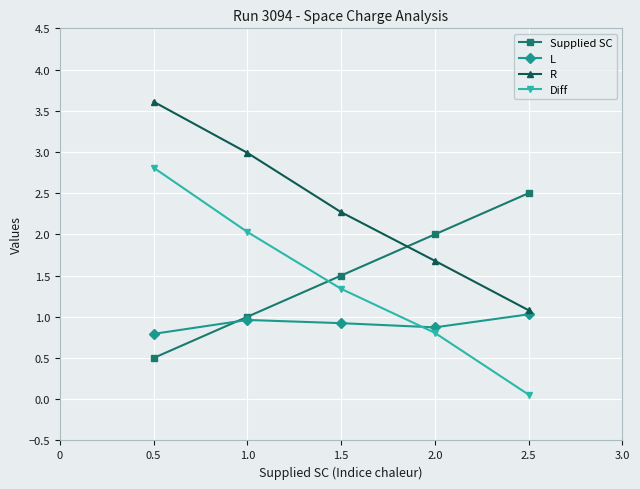

In L, how many points are higher than both neighbors (excluding endpoints)?

1